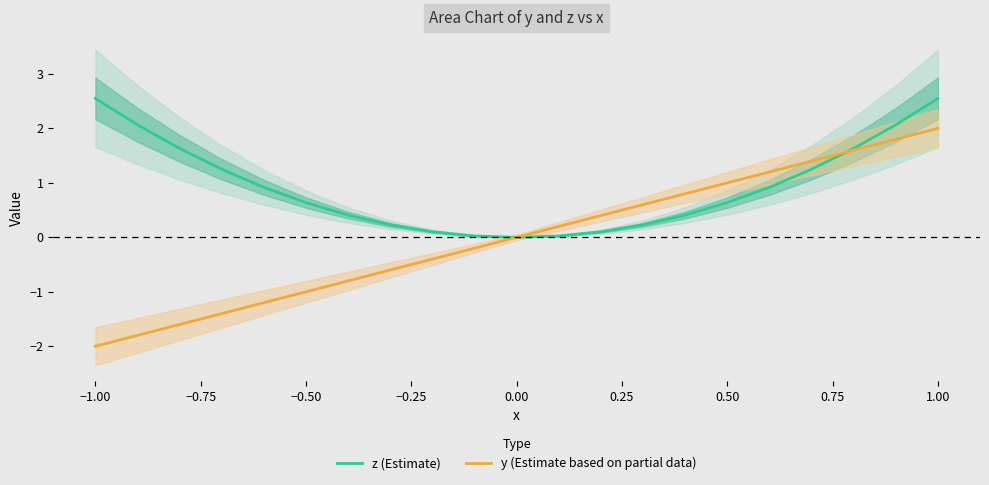

Reading left to right, list all the values displayed in this chart.

z (Estimate): 2.5	2.1	1.6	1.2	0.9	0.6	0.4	0.2	0.1	0.0	0.0	0.0	0.1	0.2	0.4	0.6	0.9	1.2	1.6	2.1	2.5
y (Estimate based on partial data): -2.0	-1.8	-1.6	-1.4	-1.2	-1.0	-0.8	-0.6	-0.4	-0.2	0.0	0.2	0.4	0.6	0.8	1.0	1.2	1.4	1.6	1.8	2.0